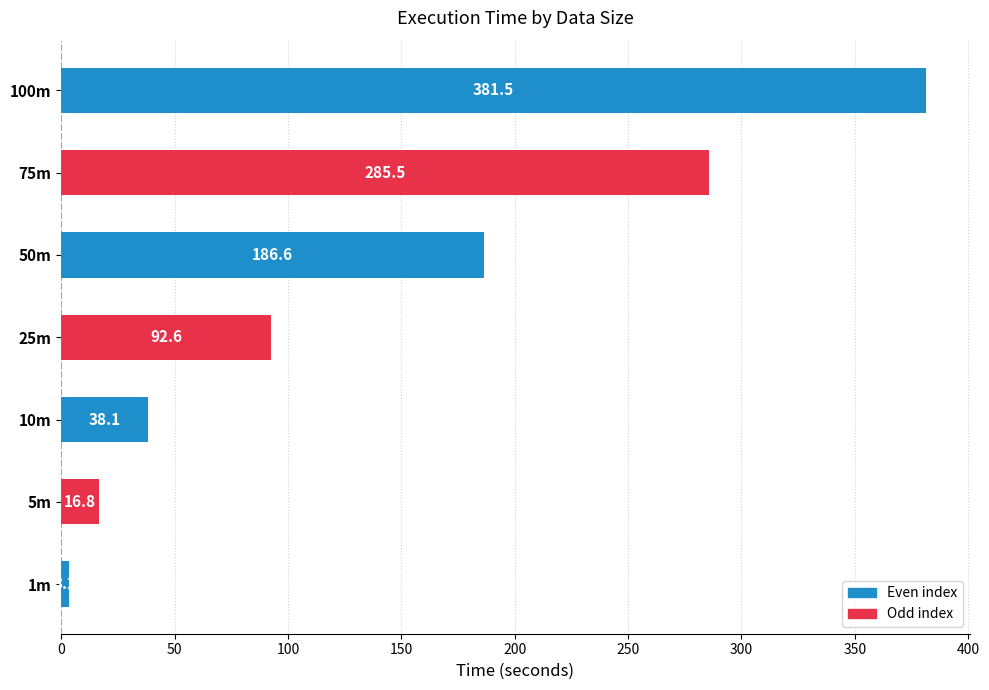

True or false: the data shows 3.2 at 1m.

True